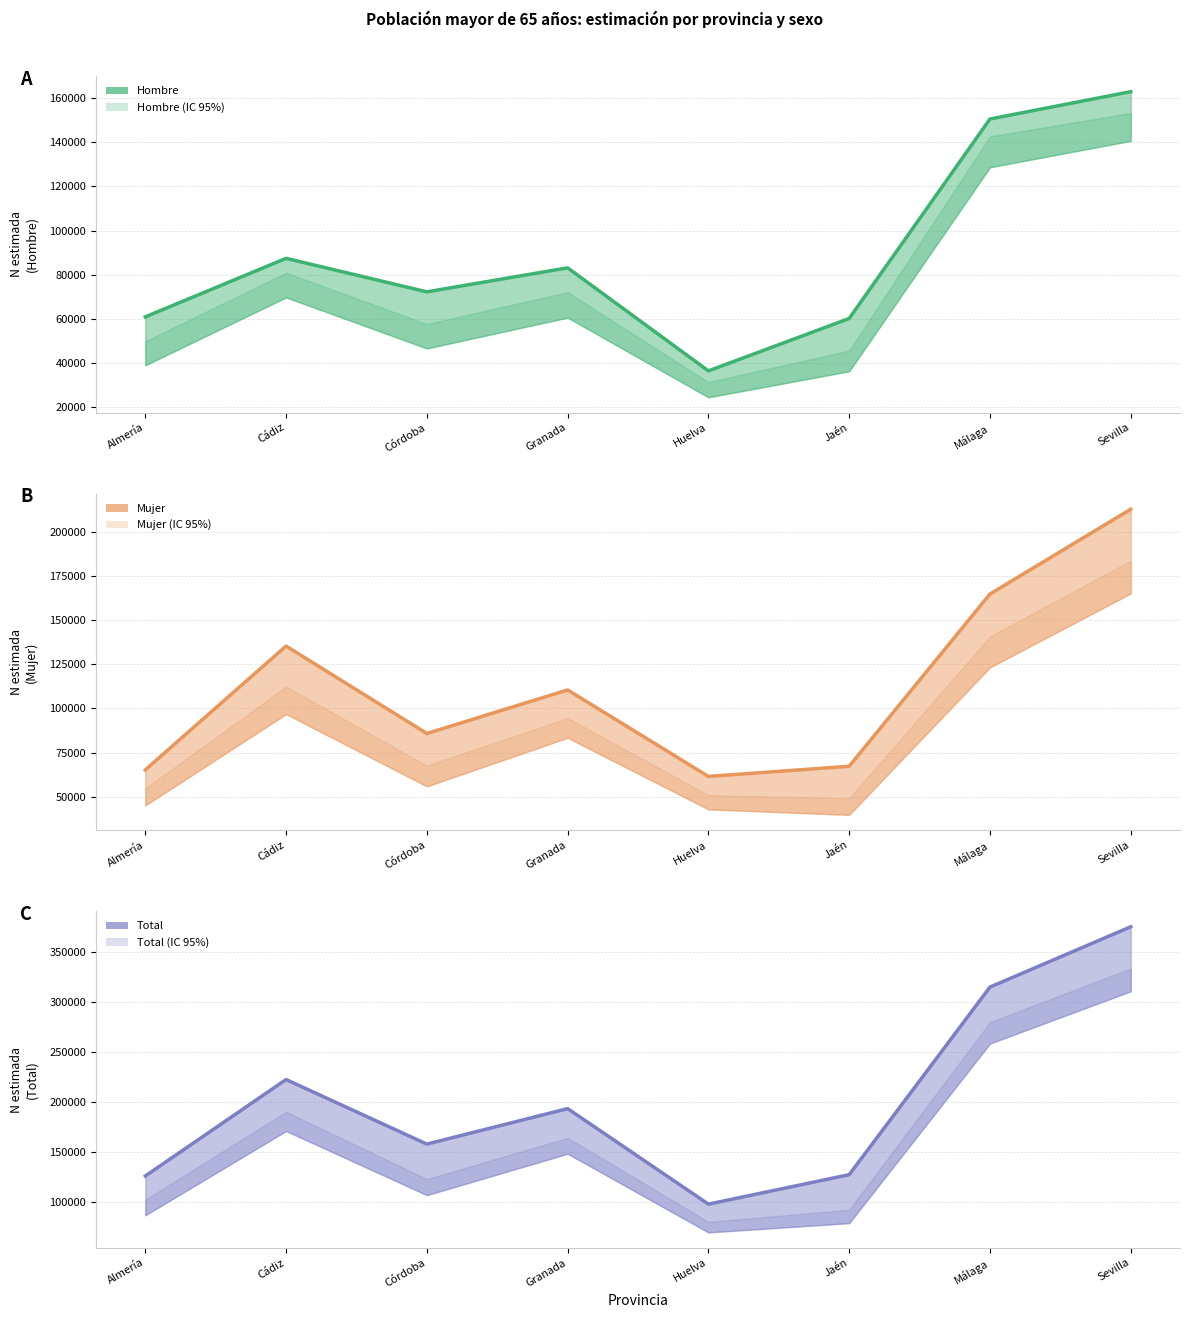

List the series in order of their peak value, lowest first.

Hombre, Mujer, Total